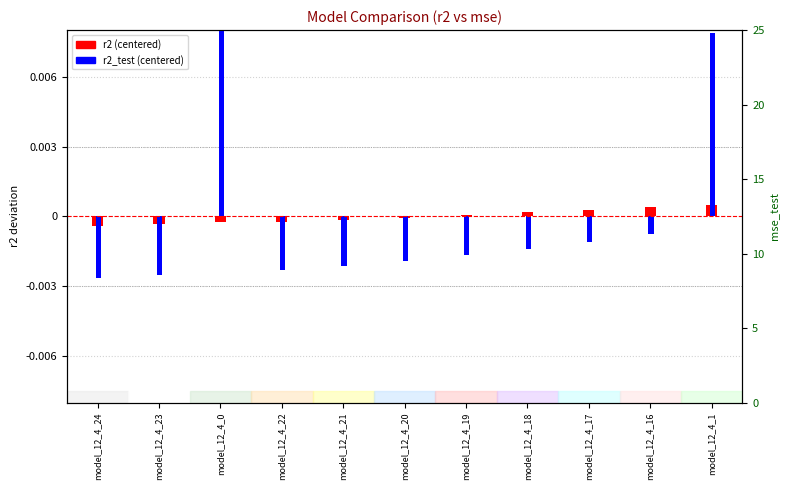

How many series are shown in this chart?

2